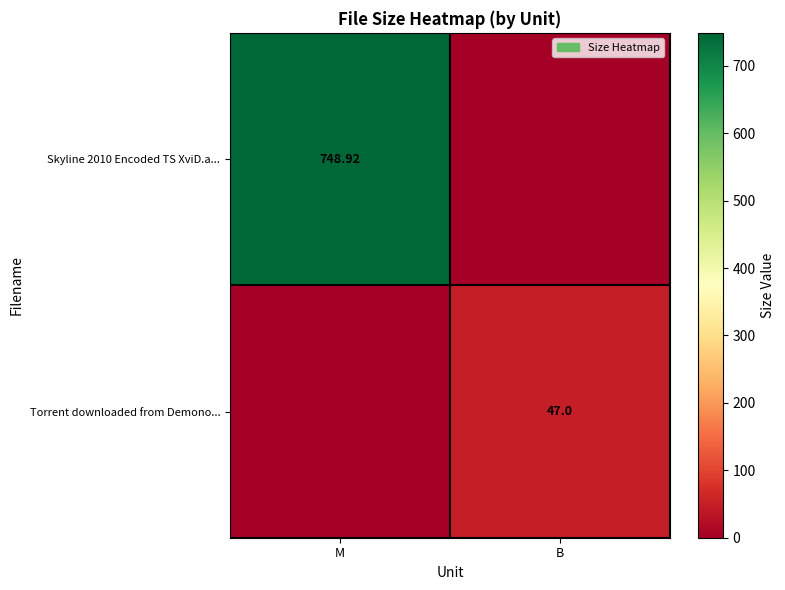

Which has a higher value, M or B?

M